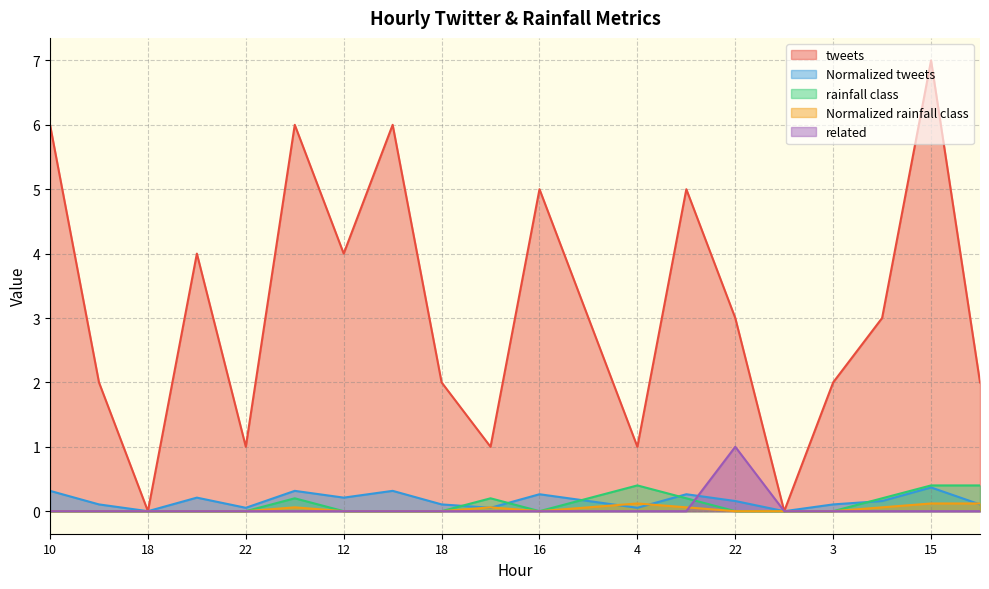

What are all the series names shown in the legend?

tweets, Normalized tweets, rainfall class, Normalized rainfall class, related